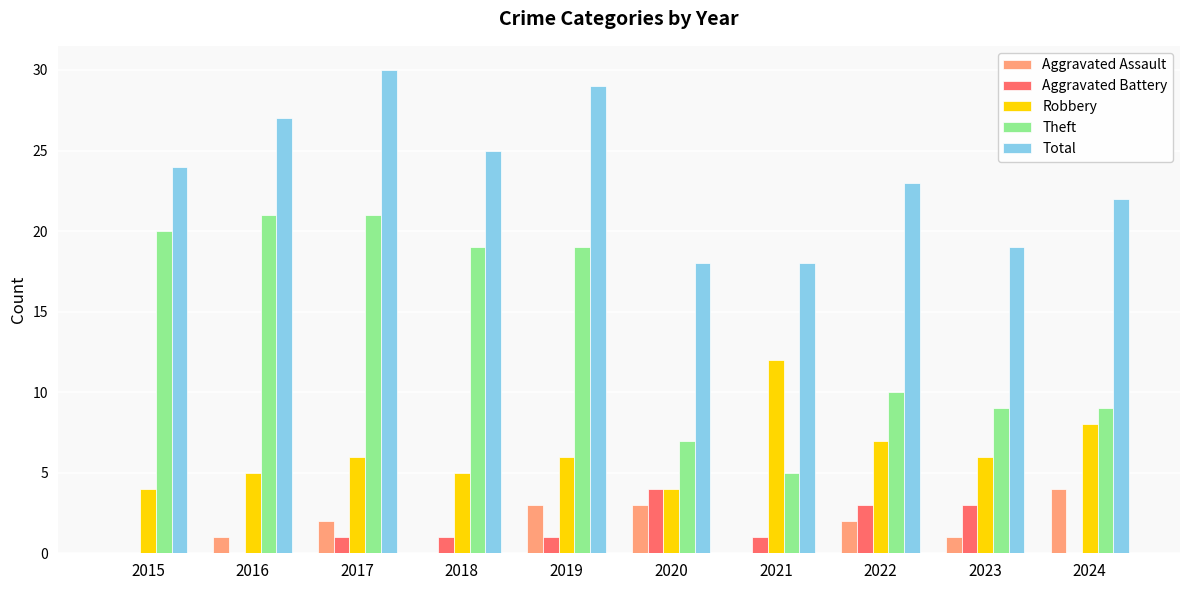

At which label is Robbery closest to 8?

2024